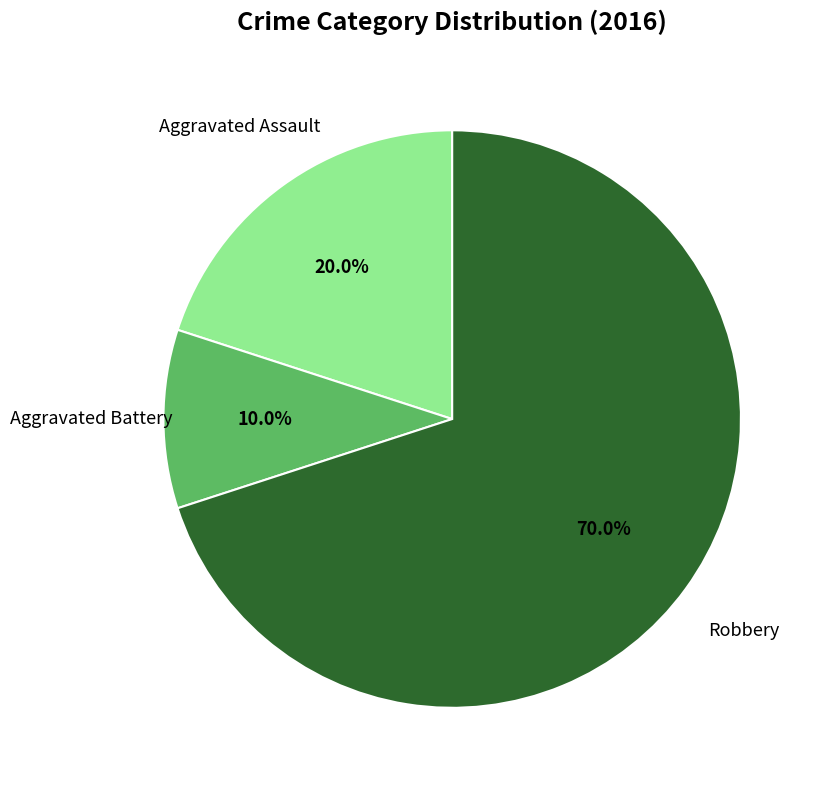

Is there a majority slice in this chart?

Yes